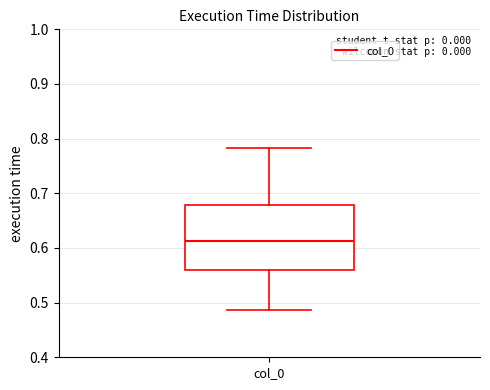

Read this box plot against the y-axis: the position of the median line, the range covered by the box, and the ends of both whiskers. The values are not printed on the chart, so give them approximately, as read against the axis.

median 0.61, box 0.56 to 0.68, whiskers 0.49 to 0.78